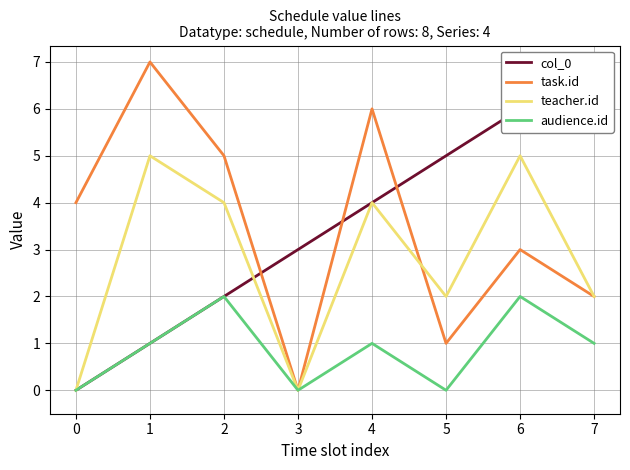

Where is the first local maximum for task.id?

1